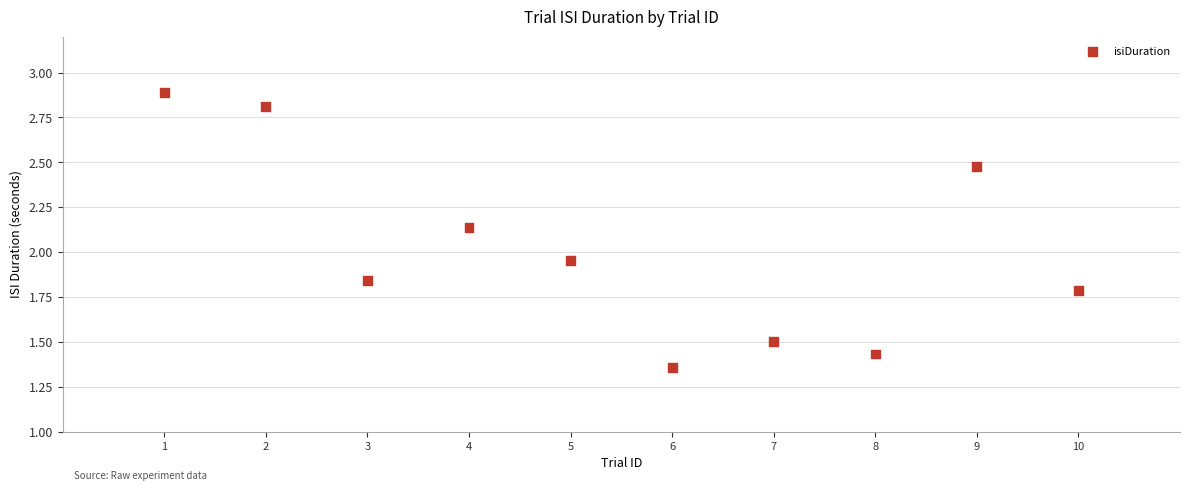

What is the average X value?

5.5